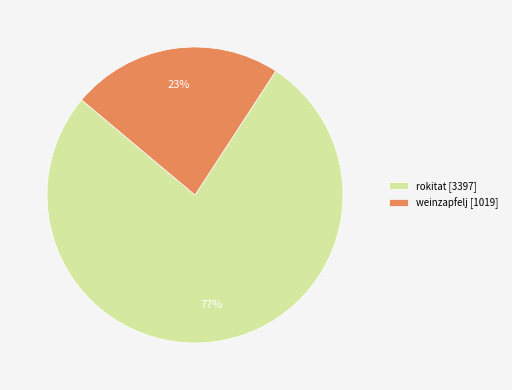

Do rokitat [3397] and weinzapfelj [1019] together represent more than half of the pie?

Yes